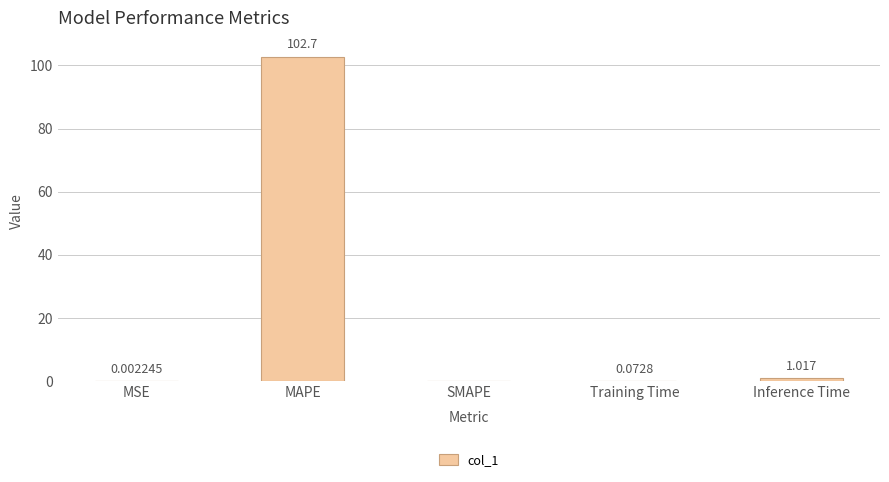

At which label is the value closest to 51?

Inference Time